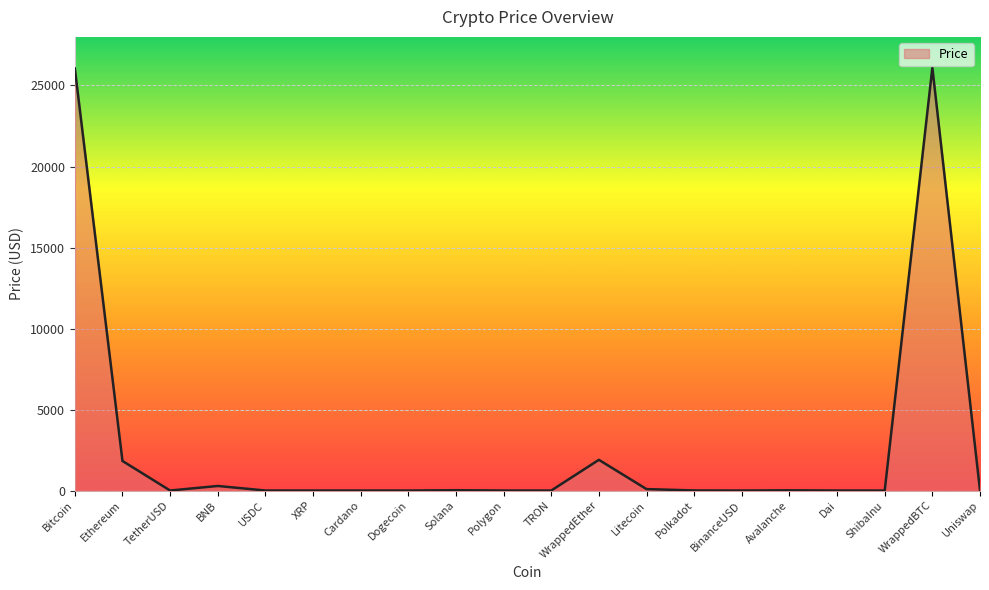

The value at Polkadot is 5.0. True or false?

True